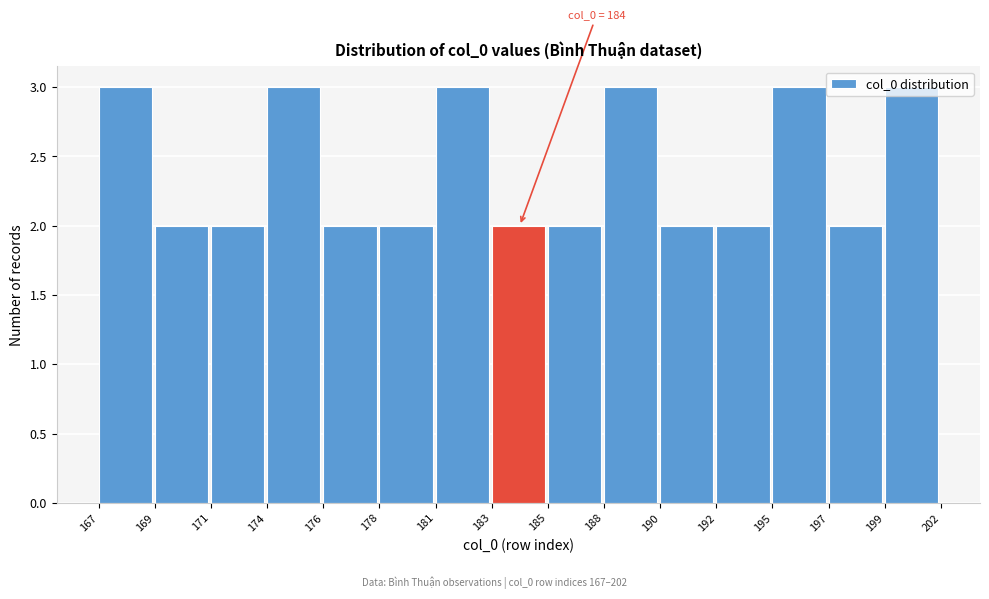

What is the sum of the values at 195 and 167?

6